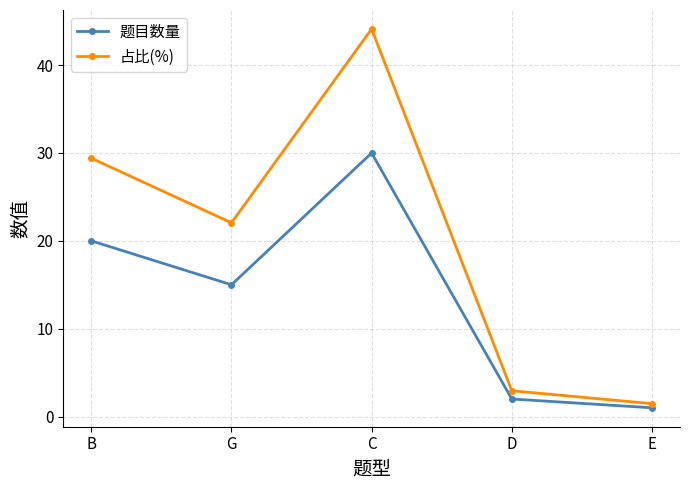

The value of 题目数量 at B is 33.2. True or false?

False